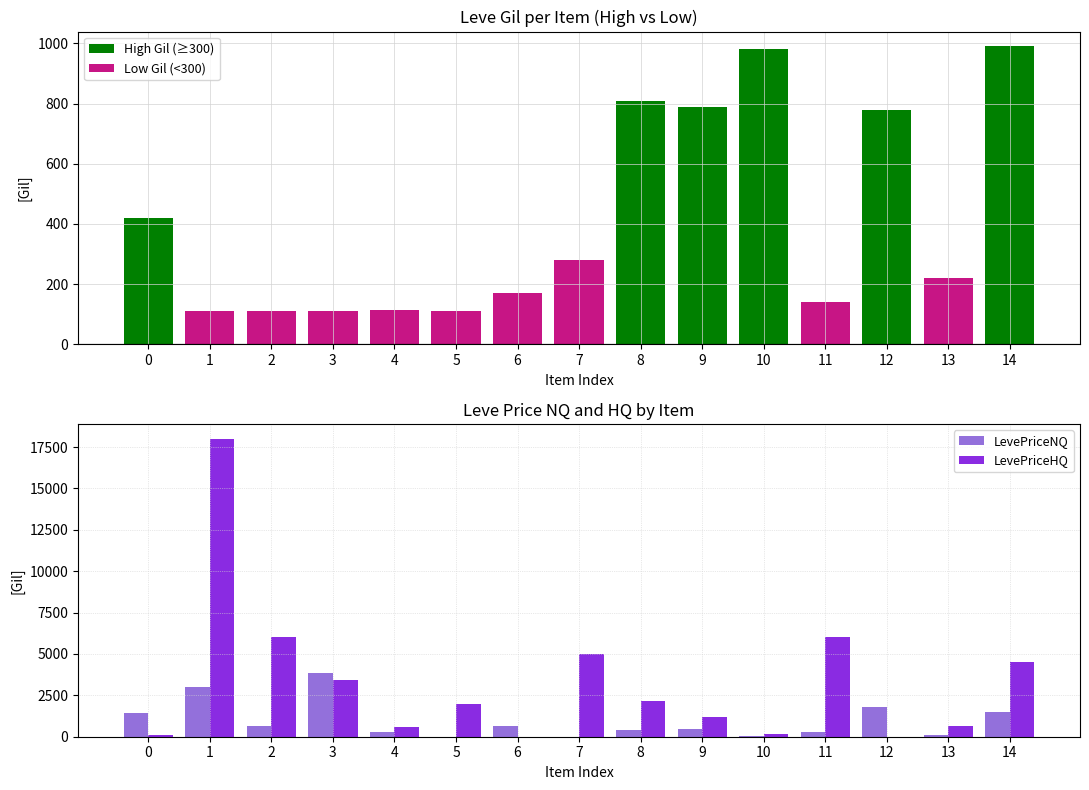

How many values in Low Gil (<300) are above zero?

9